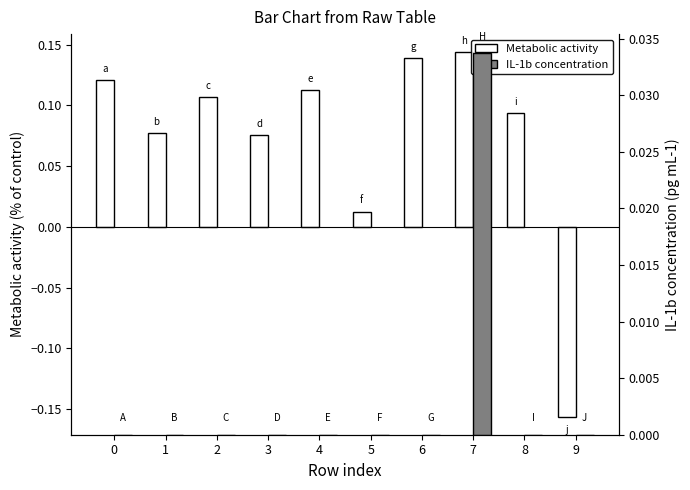

Which category has the lowest value across all series?

9